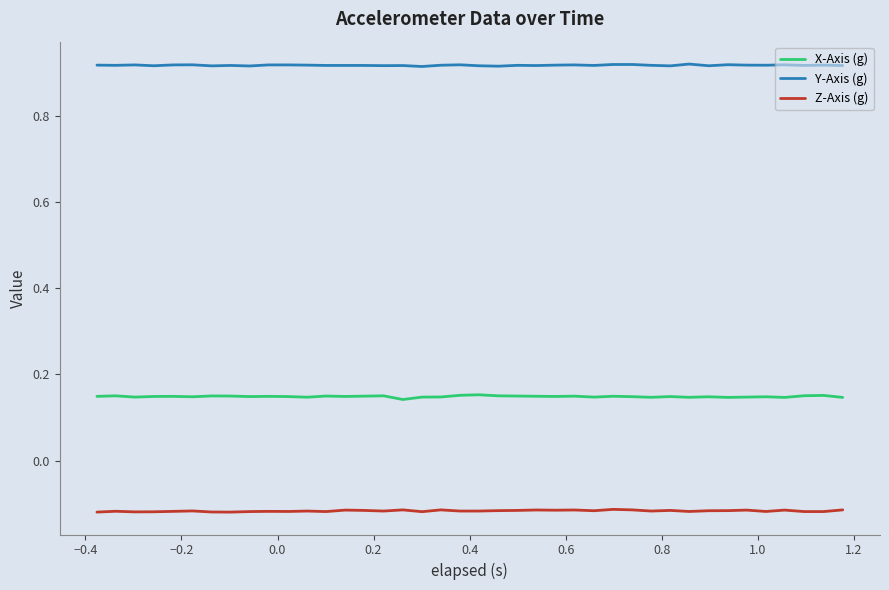

True or false: Z-Axis (g) and X-Axis (g) cross at least once.

False